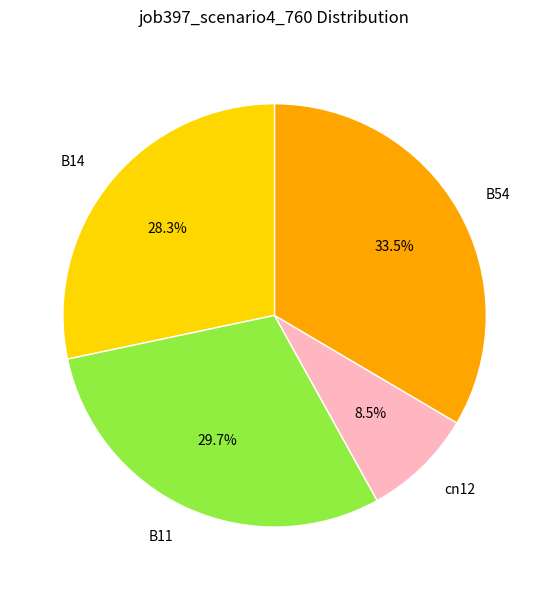

Do cn12 and B14 together represent more than half of the pie?

No